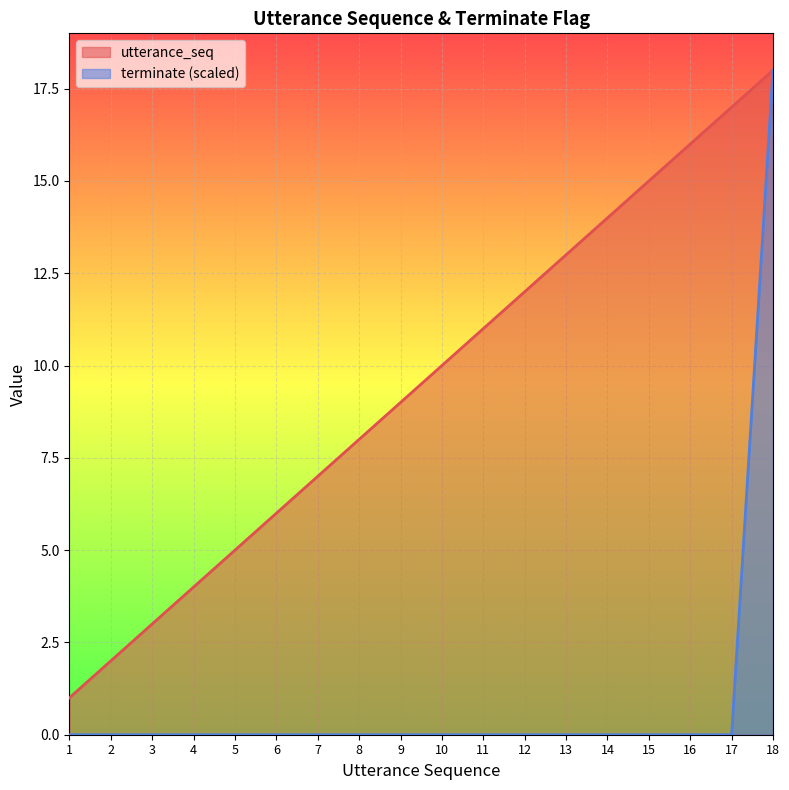

What is the sum of the utterance_seq values at 16 and 6?

22